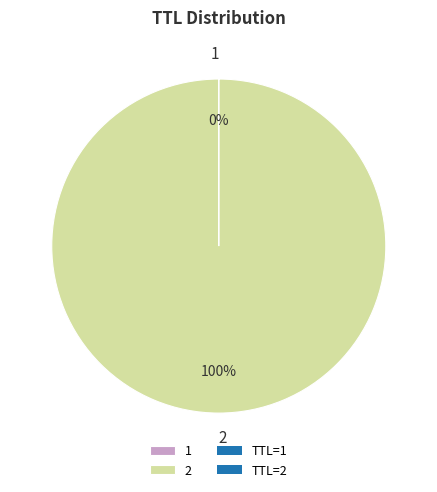

Is 2 the majority of the pie?

Yes